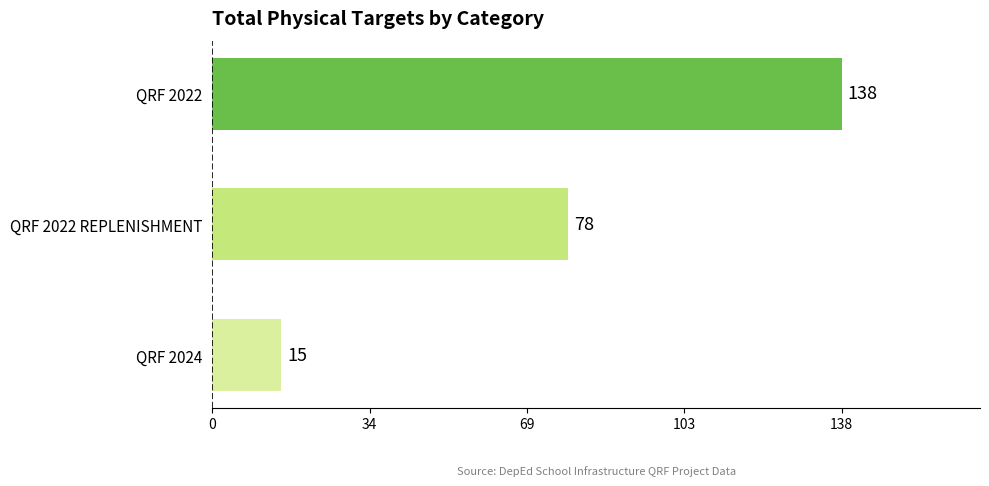

Reading bottom to top, list all the values displayed in this chart.

15	78	138